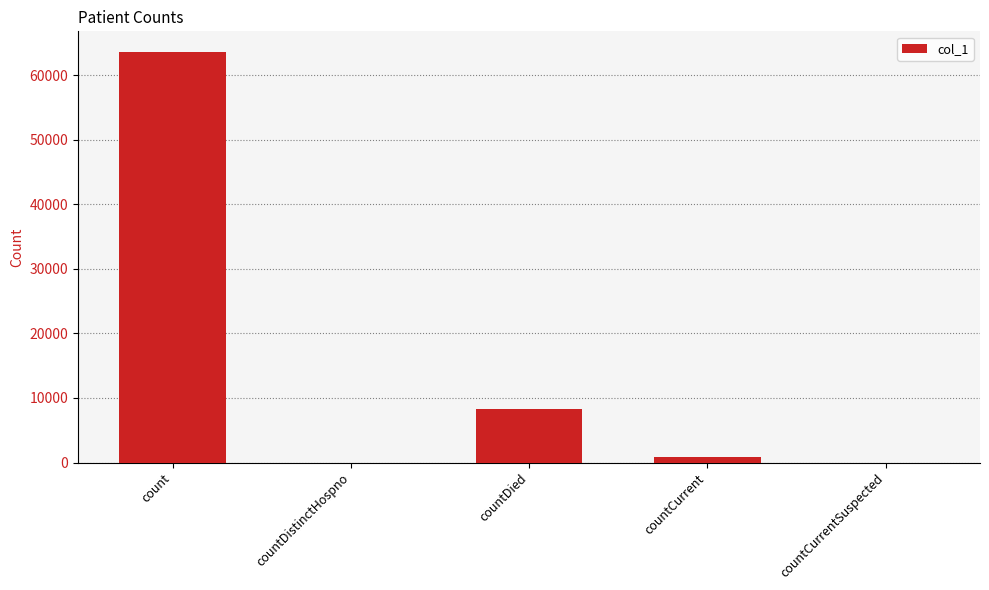

What is the sum of all values?

72706